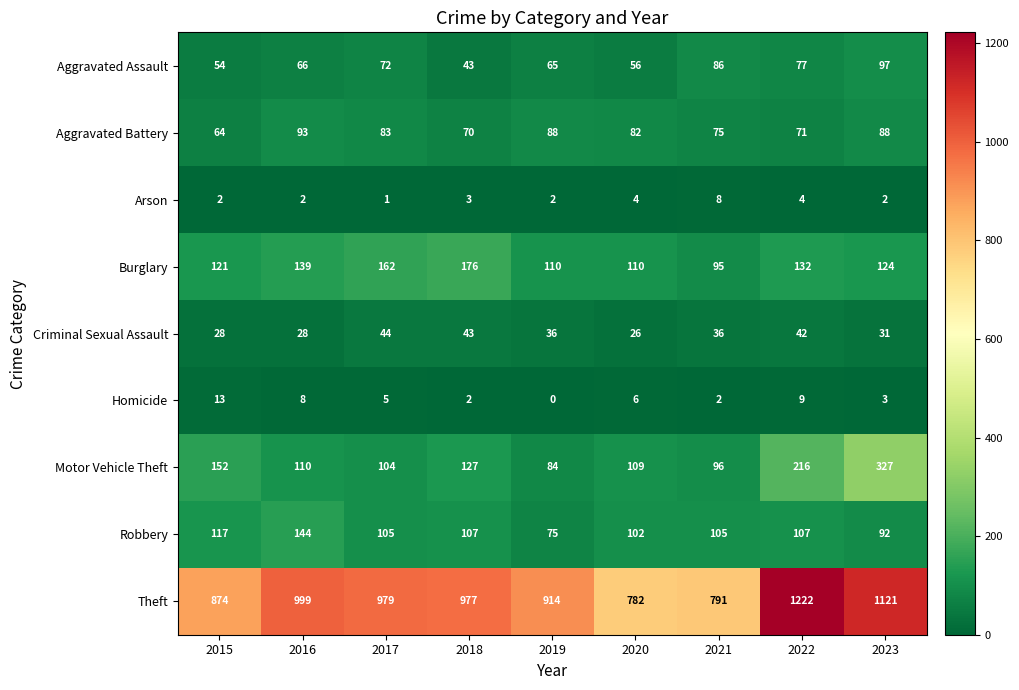

True or false: Homicide has a value of 5 at 2019.

False